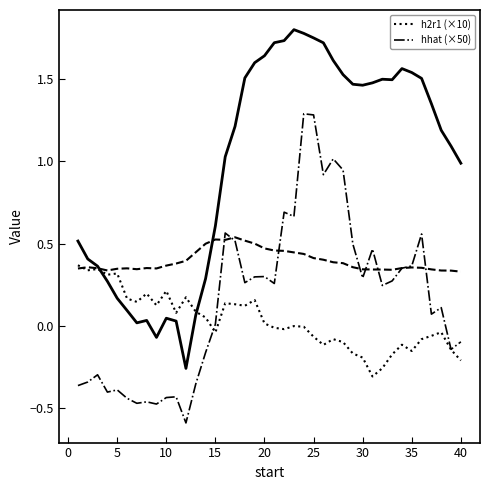

Where is hhat (×50) nearest to the value 0?

15